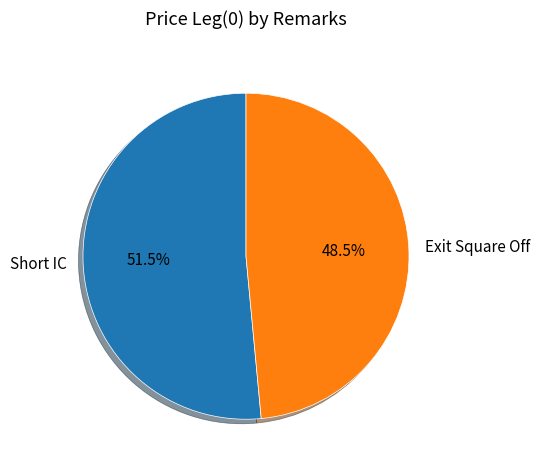

To the nearest percent, what is the combined percentage of Exit Square Off and Short IC?

100%